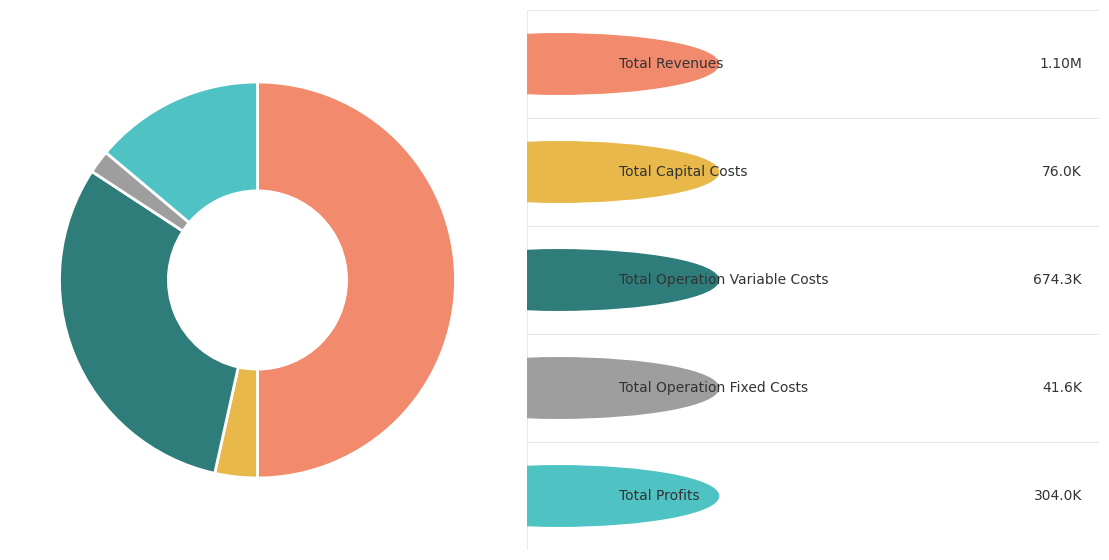

How many segments does this pie chart have?

5